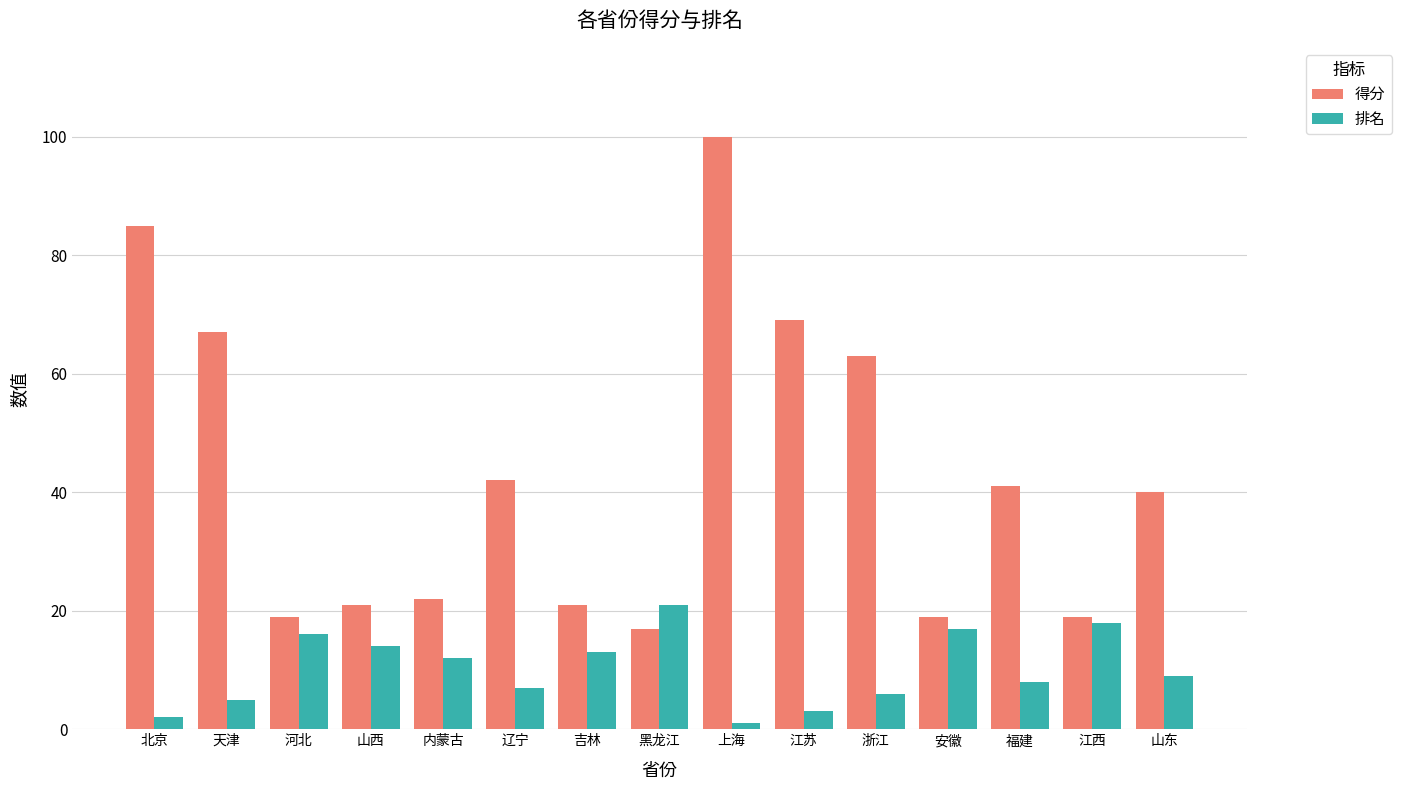

Are the bars horizontal?

No